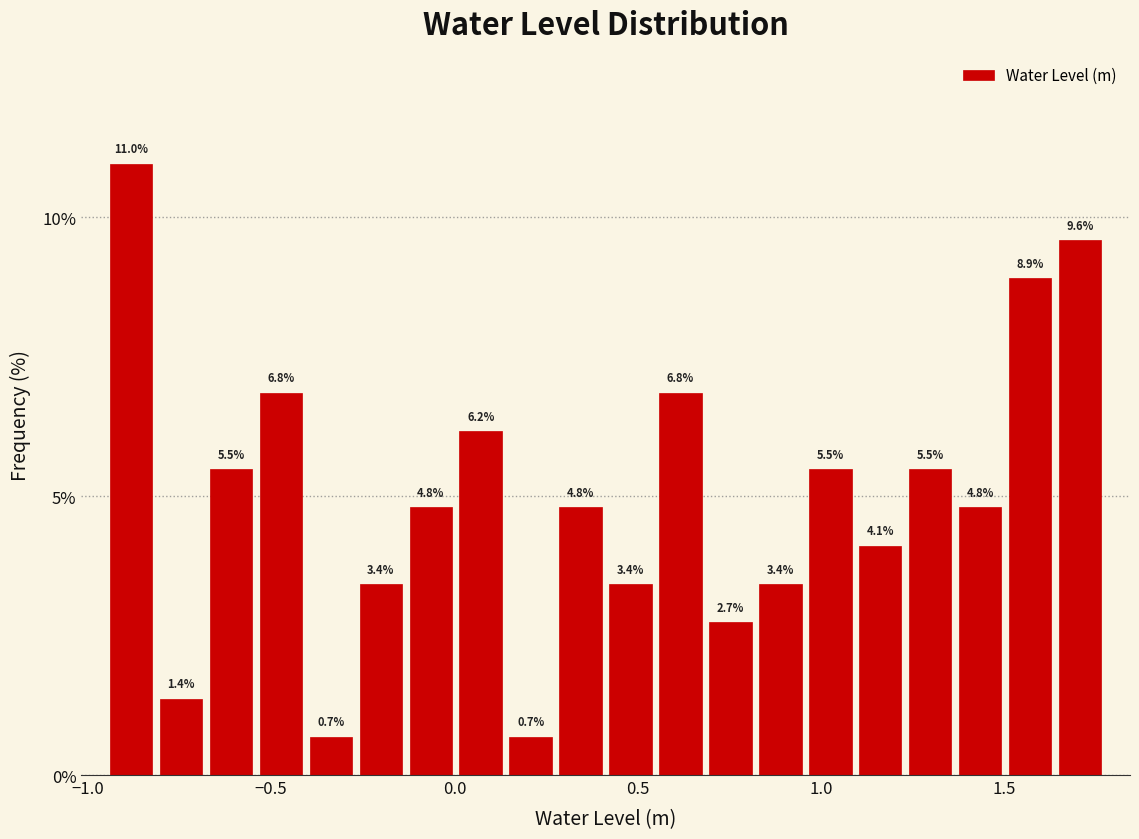

Read against the x-axis, roughly where is the centre of the tallest bar?

-0.90